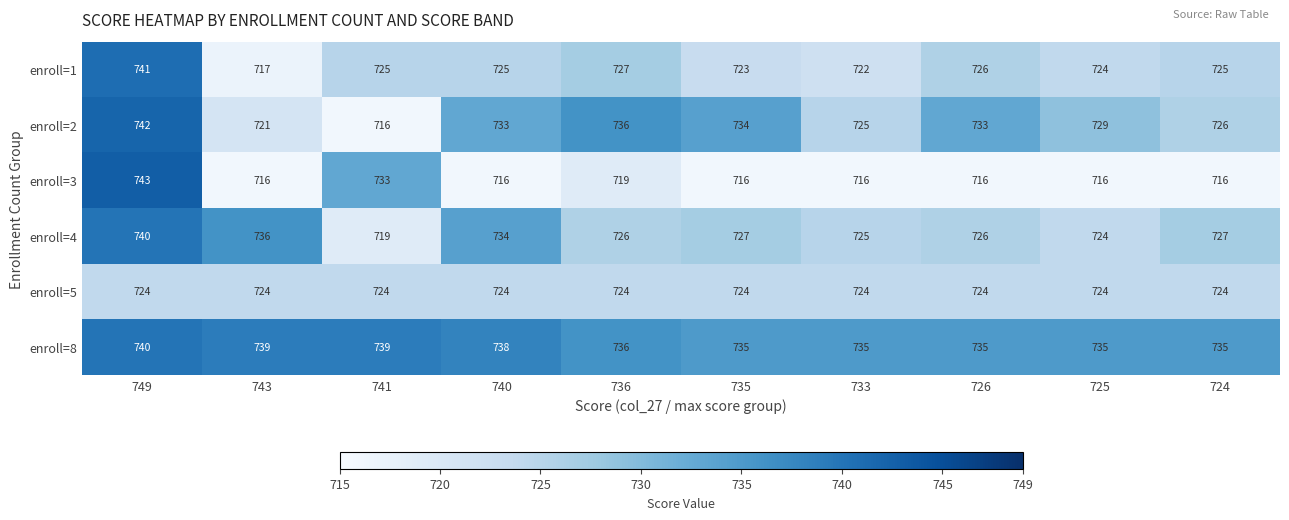

Is the value of enroll=2 at 740 greater than the value of enroll=4 at 749?

No